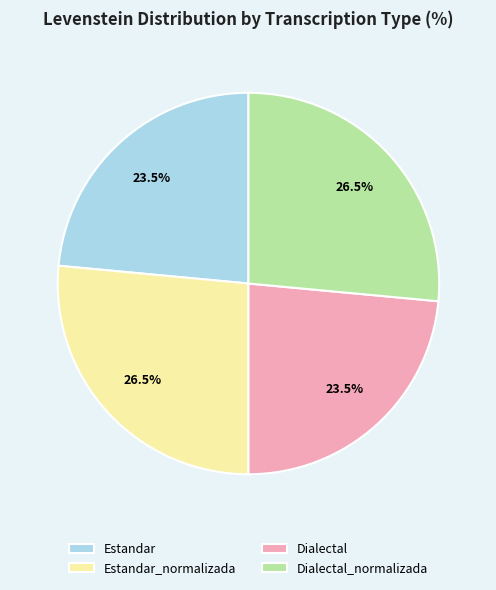

Which has a higher value, Estandar_normalizada or Estandar?

Estandar_normalizada